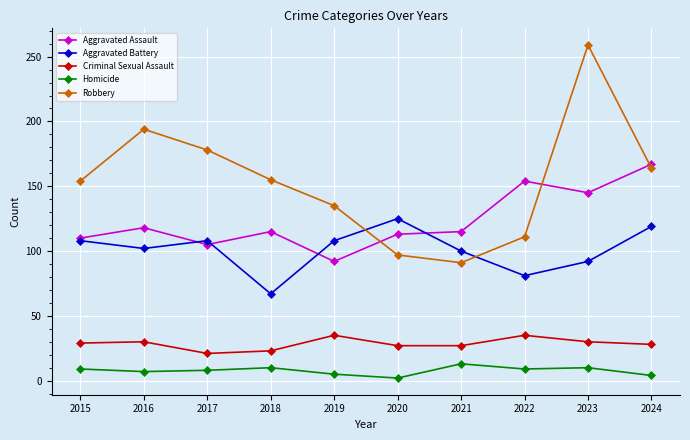

Is it true that Aggravated Assault equals 56 at 2020?

False